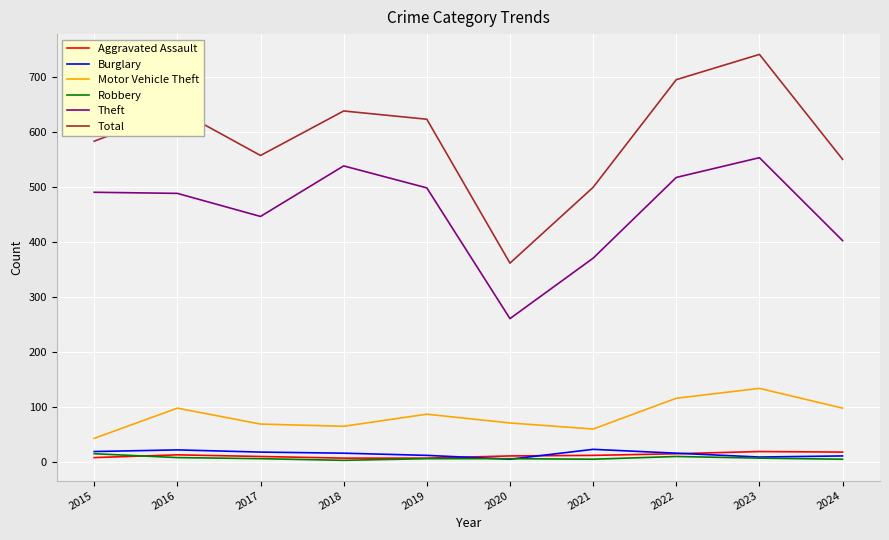

Which series has the largest total across all categories?

Total